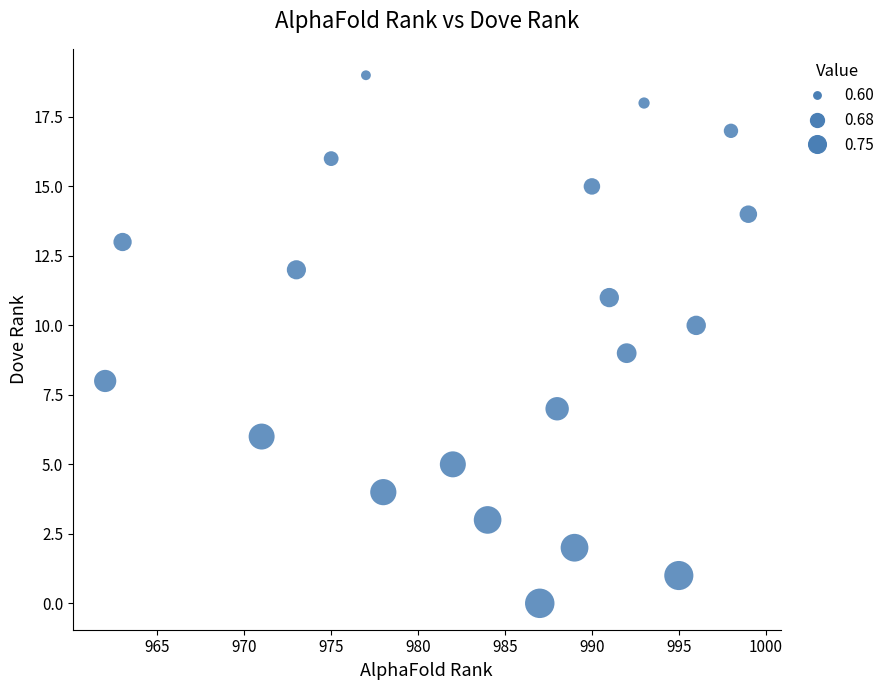

What is the range of X values (max minus min)?

37